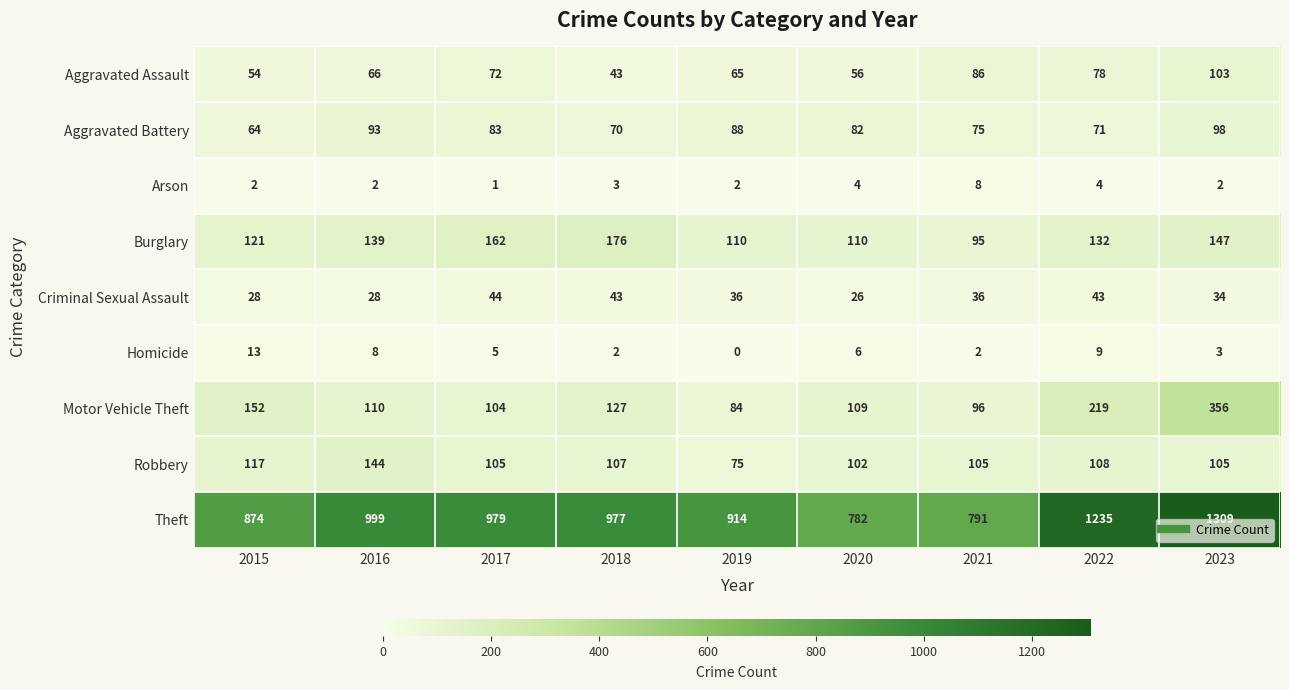

What is the difference between the highest and lowest values at 2016?

997